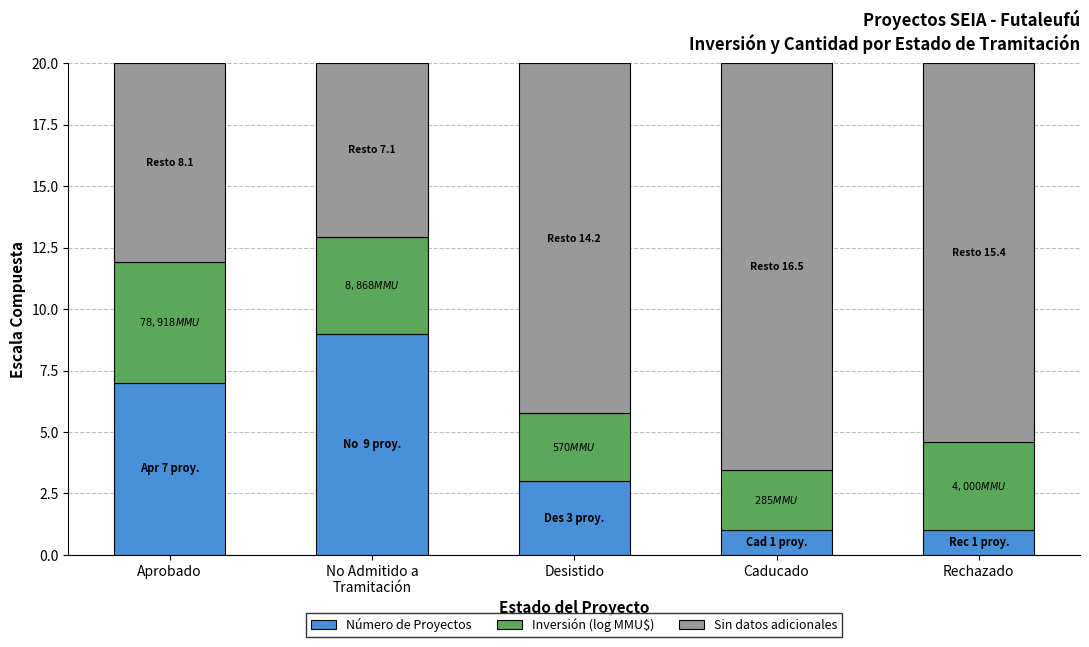

The value of Número de Proyectos at Rechazado is 1.0. True or false?

True